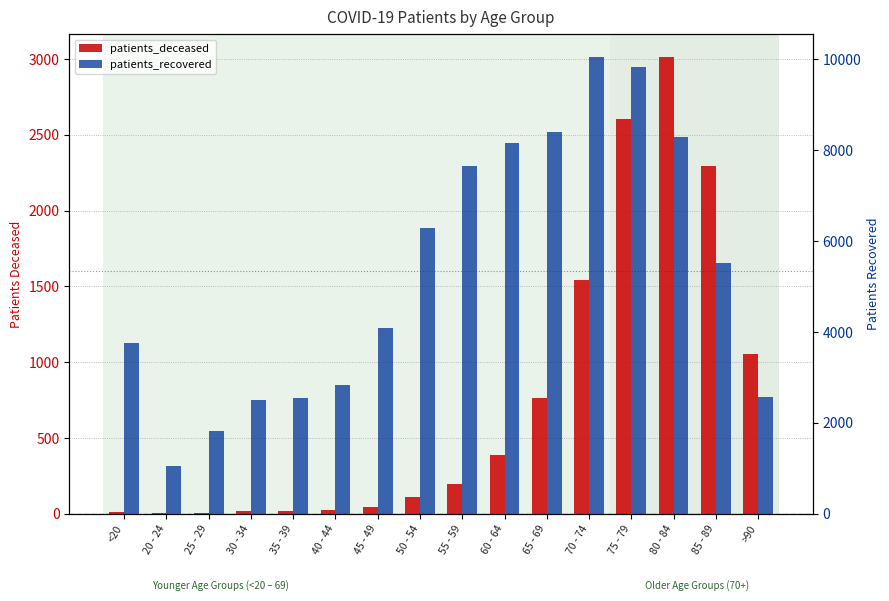

What is the average value of the patients_recovered series?

5337